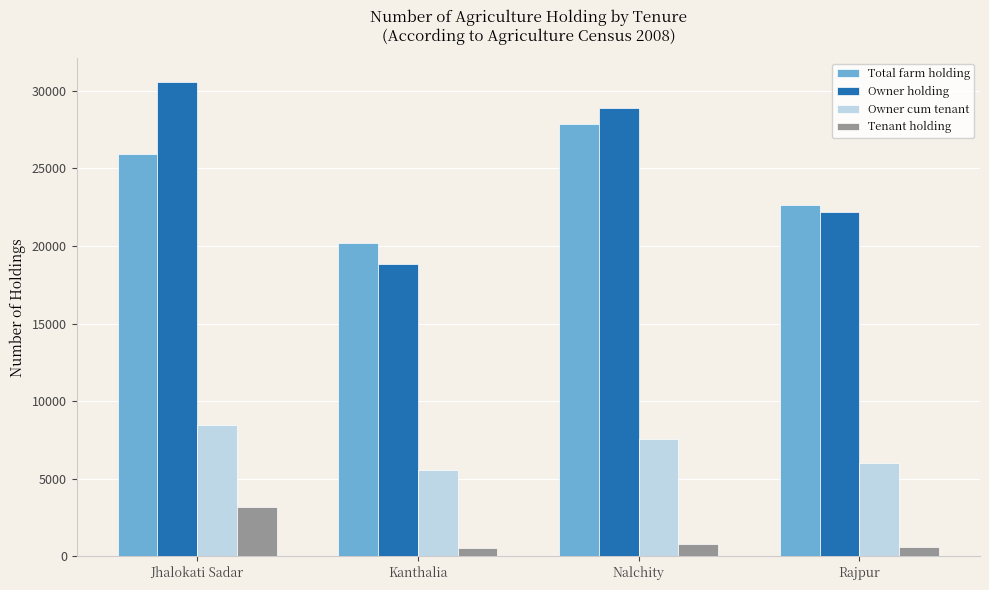

What are all the series names shown in the legend?

Total farm holding, Owner holding, Owner cum tenant, Tenant holding